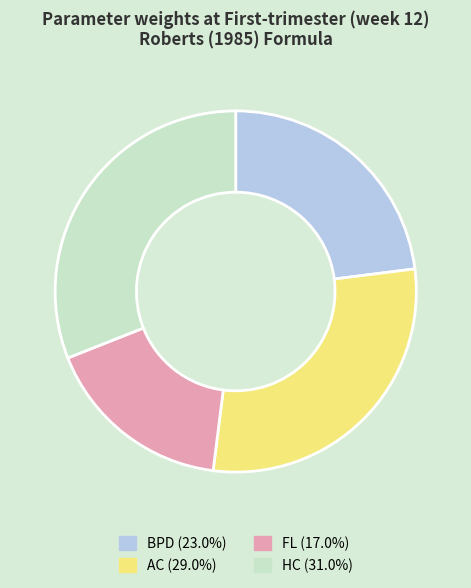

How many segments does this pie chart have?

4